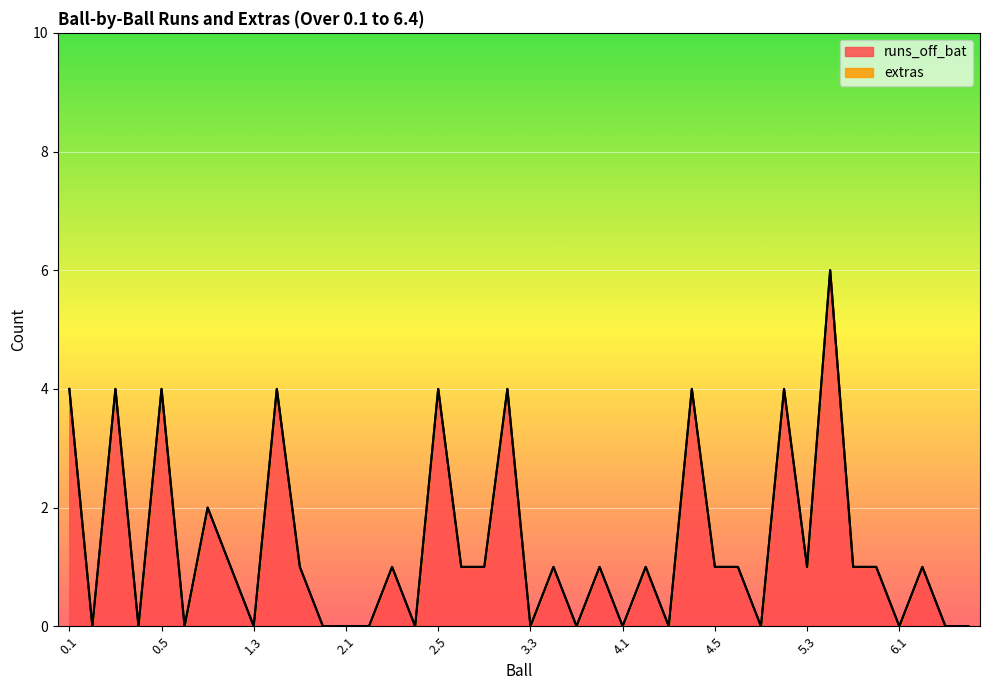

Rank the categories by value from lowest to highest.

0.2, 0.4, 0.6, 1.3, 1.6, 2.1, 2.2, 2.4, 3.3, 3.5, 4.1, 4.3, 5.1, 6.1, 6.3, 6.4, 1.2, 1.5, 2.3, 2.6, 3.1, 3.4, 3.6, 4.2, 4.5, 4.6, 5.3, 5.5, 5.6, 6.2, 1.1, 0.1, 0.3, 0.5, 1.4, 2.5, 3.2, 4.4, 5.2, 5.4